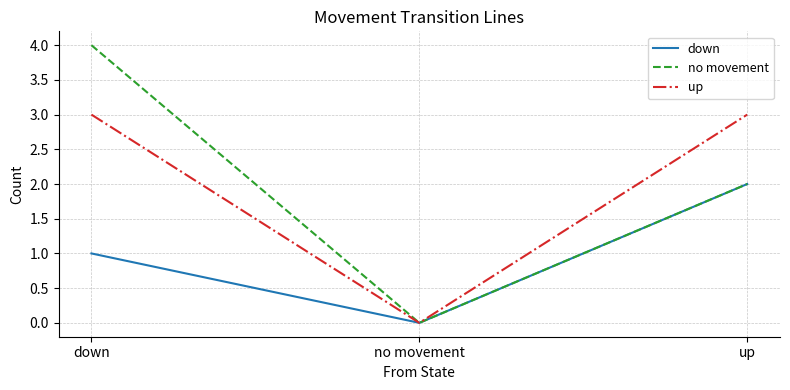

True or false: no movement has a value of 3 at up.

False